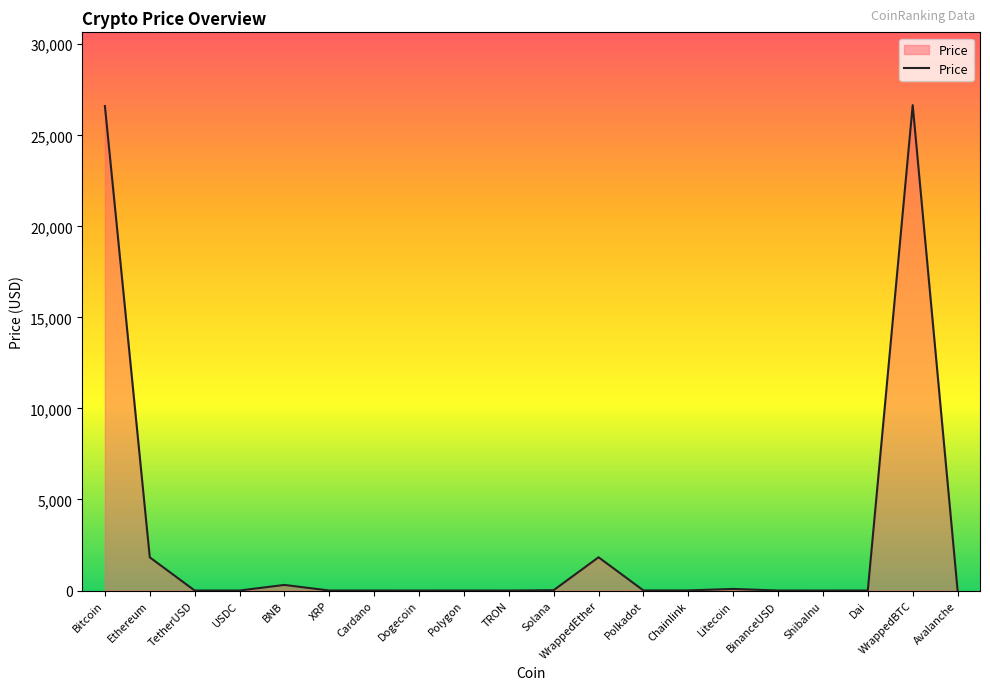

What is the difference between the maximum and minimum values?

26656.4